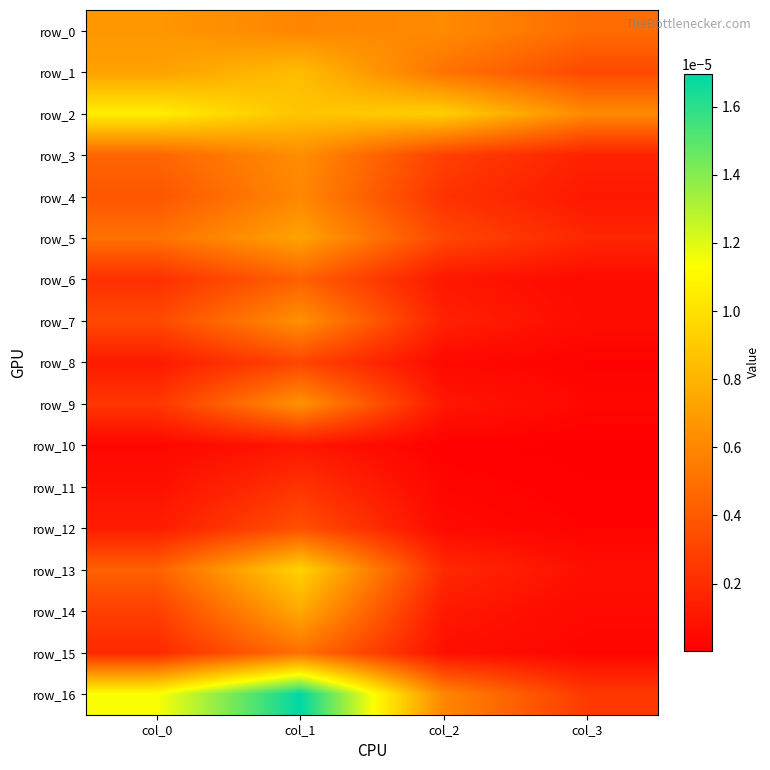

The row_9 series shows 0.0 at col_2. True or false?

True